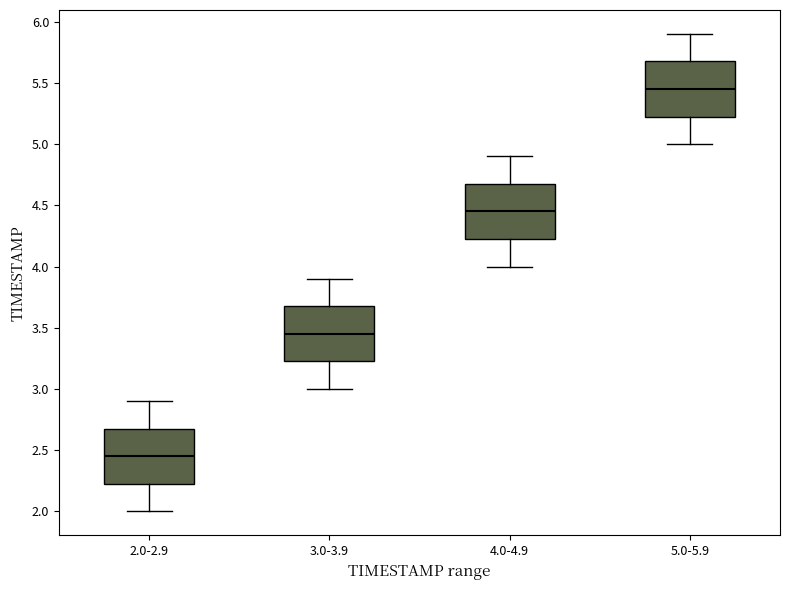

Where does the lower whisker of the box for 5.0-5.9 end on the y-axis? The values are not printed on the chart, so give them approximately, as read against the axis.

5.00